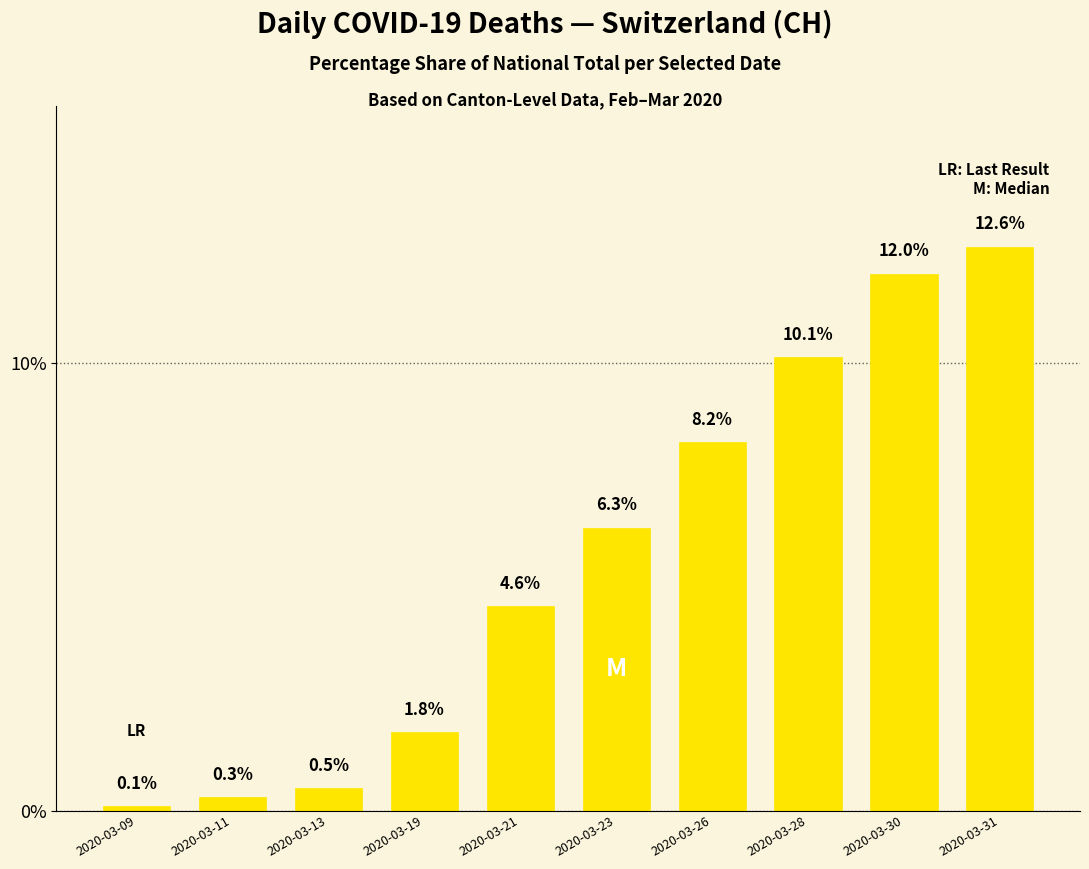

Is it true that the value at 2020-03-19 is 2.7?

False